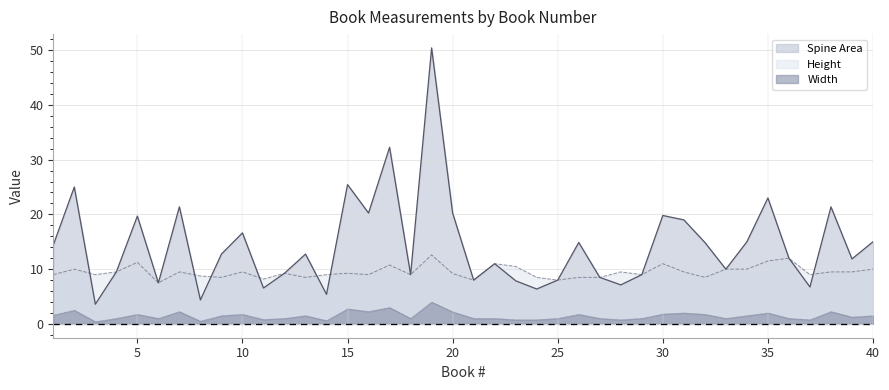

Is it true that Spine Area equals 25.4 at 1?

False